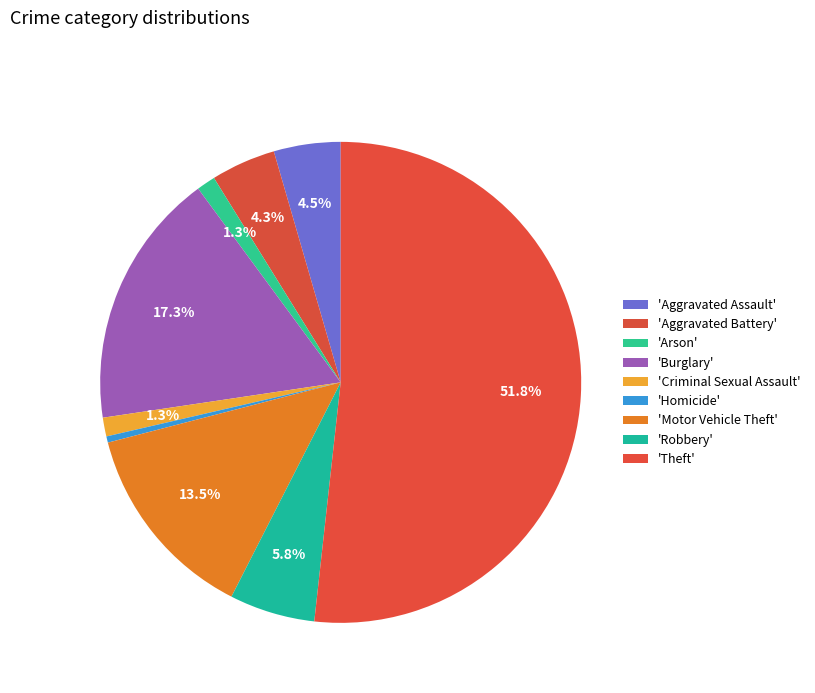

Does any single category account for the majority?

Yes